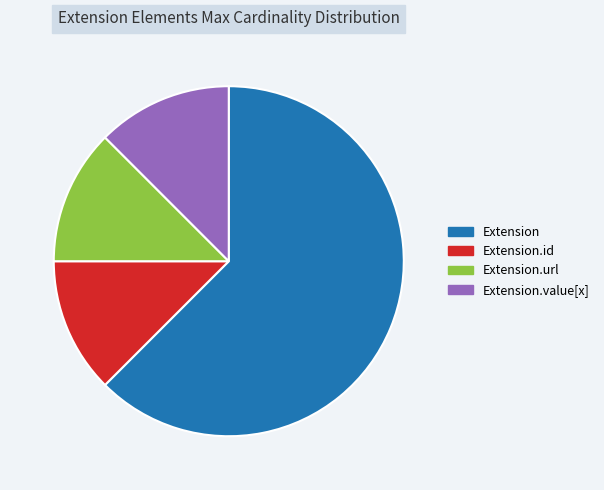

How many slices are in this pie chart?

4